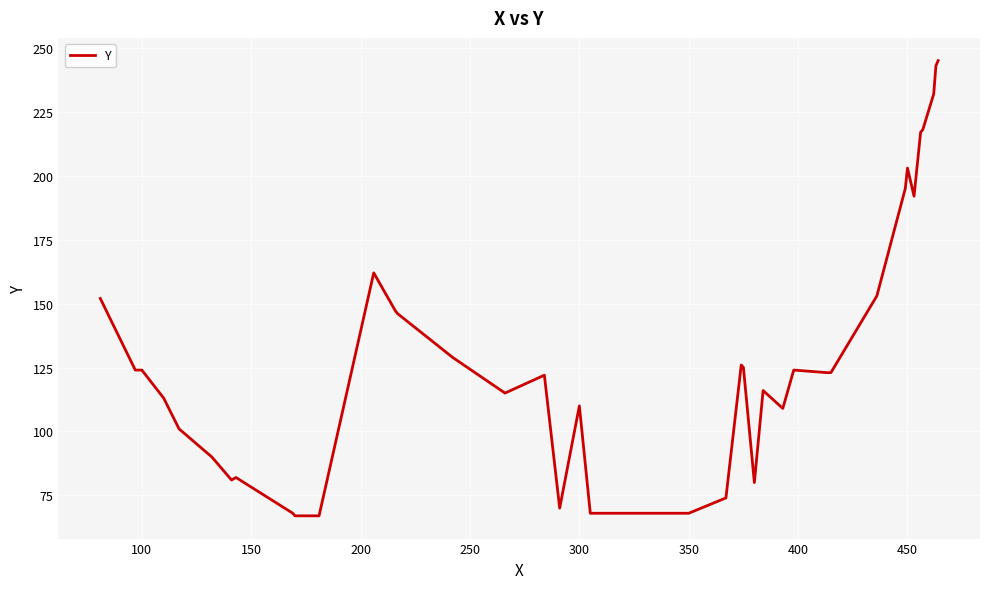

What is the smallest value displayed?

67